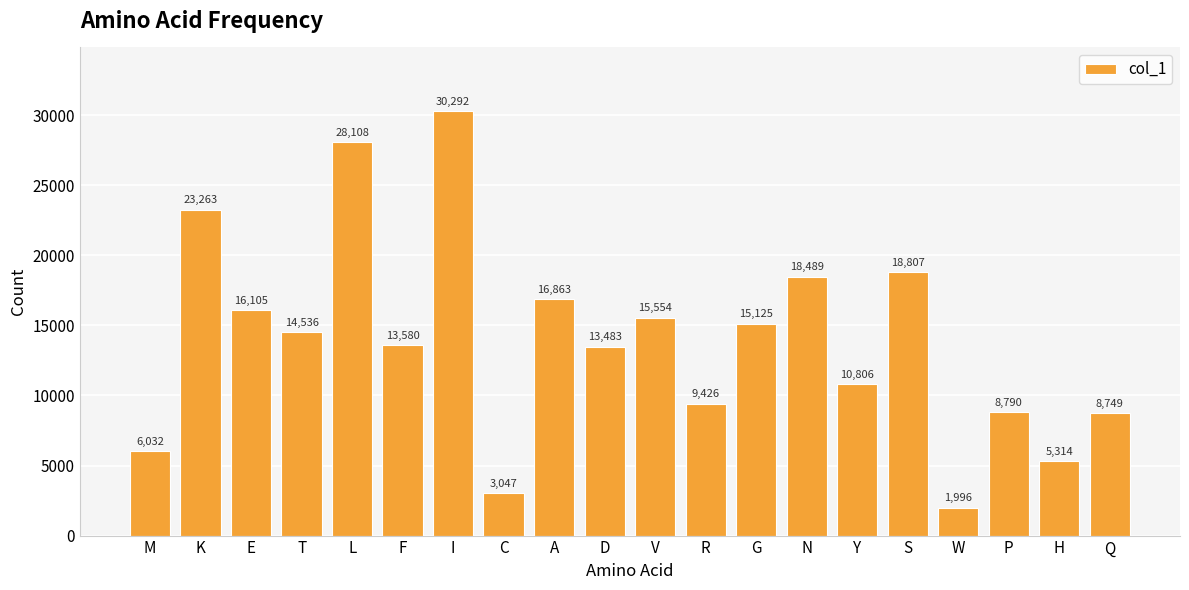

What is the sum of the values at M and V?

21586